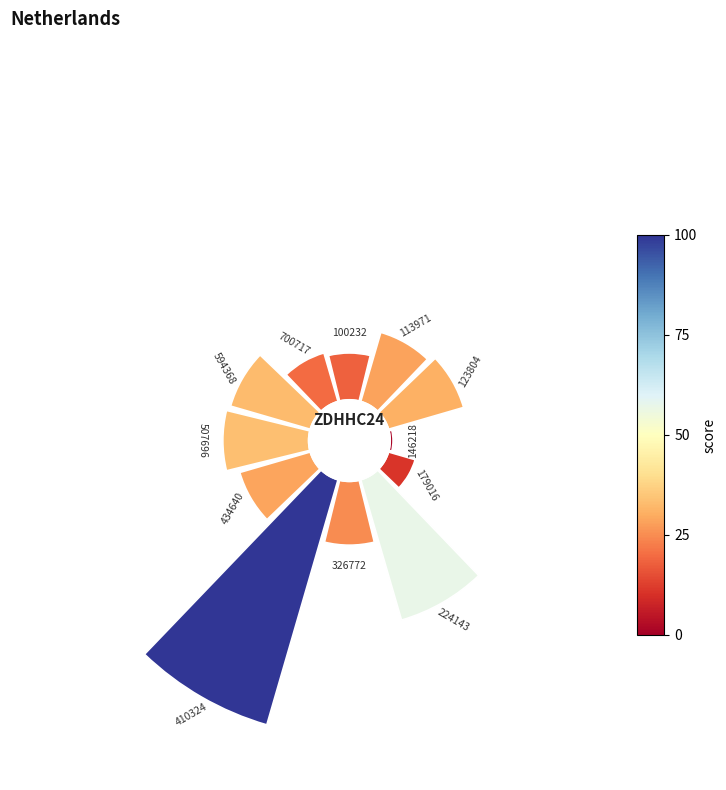

How many segments does this pie chart have?

12